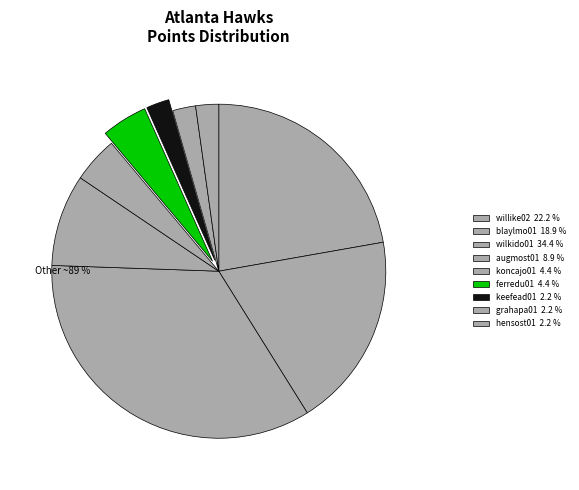

How many slices are in this pie chart?

9